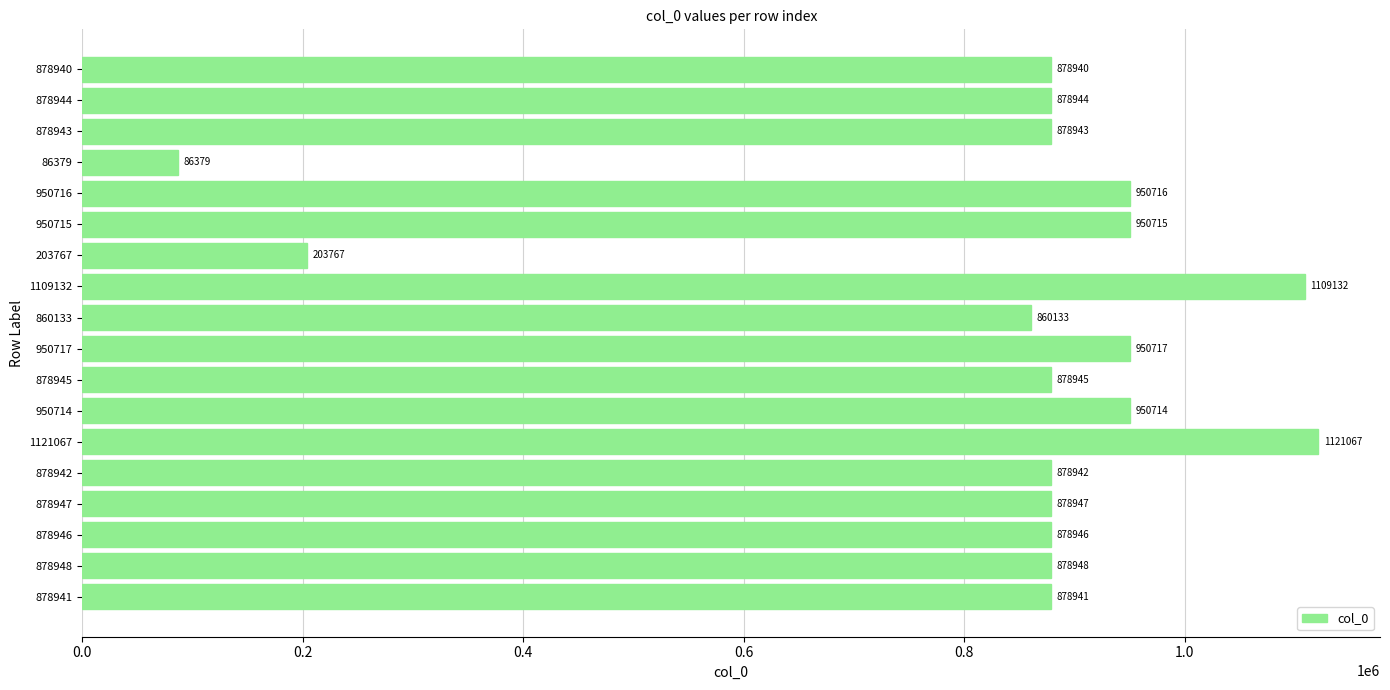

Where is the data nearest to the value 603723?

860133